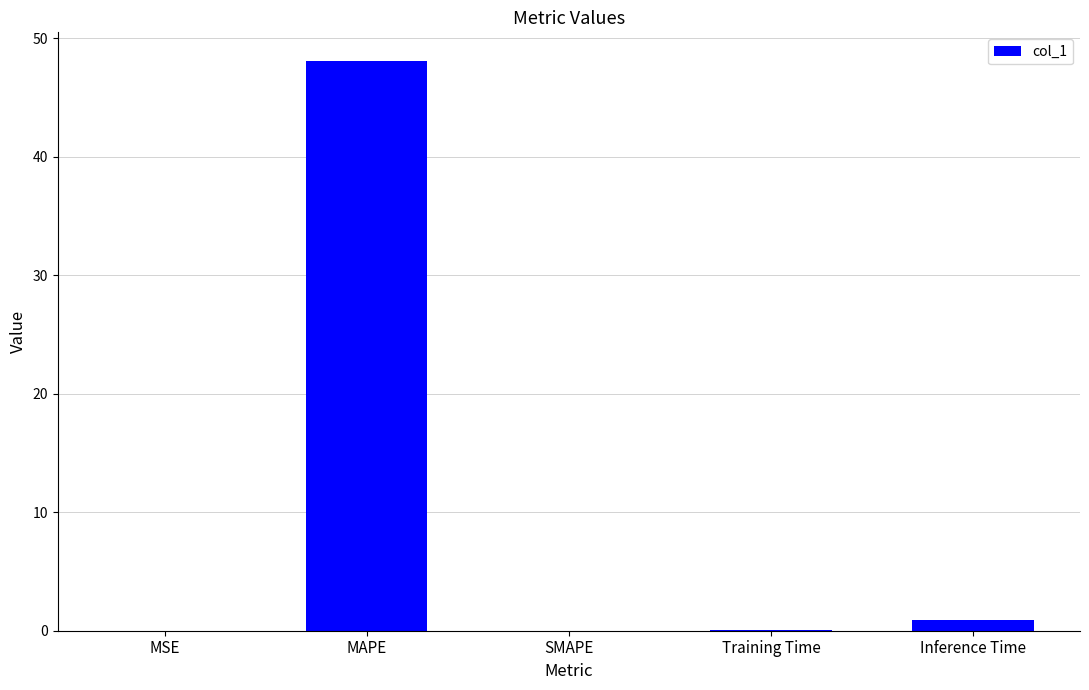

What is the sum of all values?

49.1